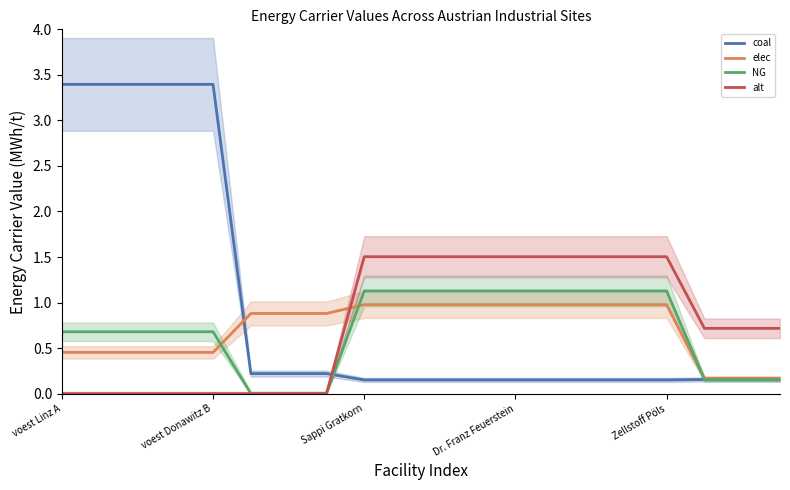

Does the chart have visible grid lines?

No